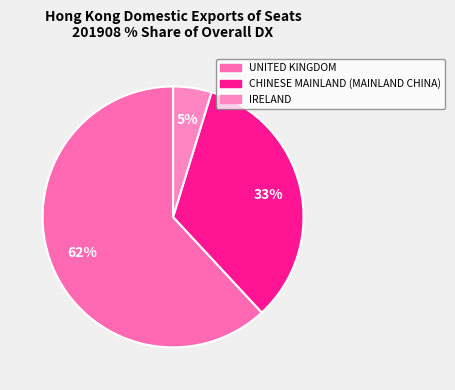

Rank the categories by value from highest to lowest.

UNITED KINGDOM, CHINESE MAINLAND (MAINLAND CHINA), IRELAND